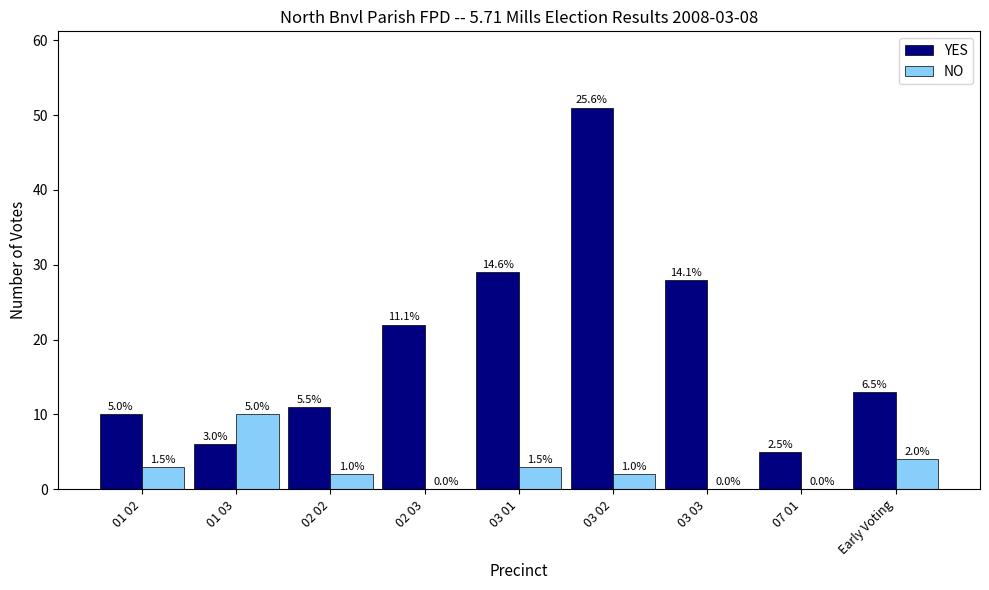

What are all the series names shown in the legend?

YES, NO